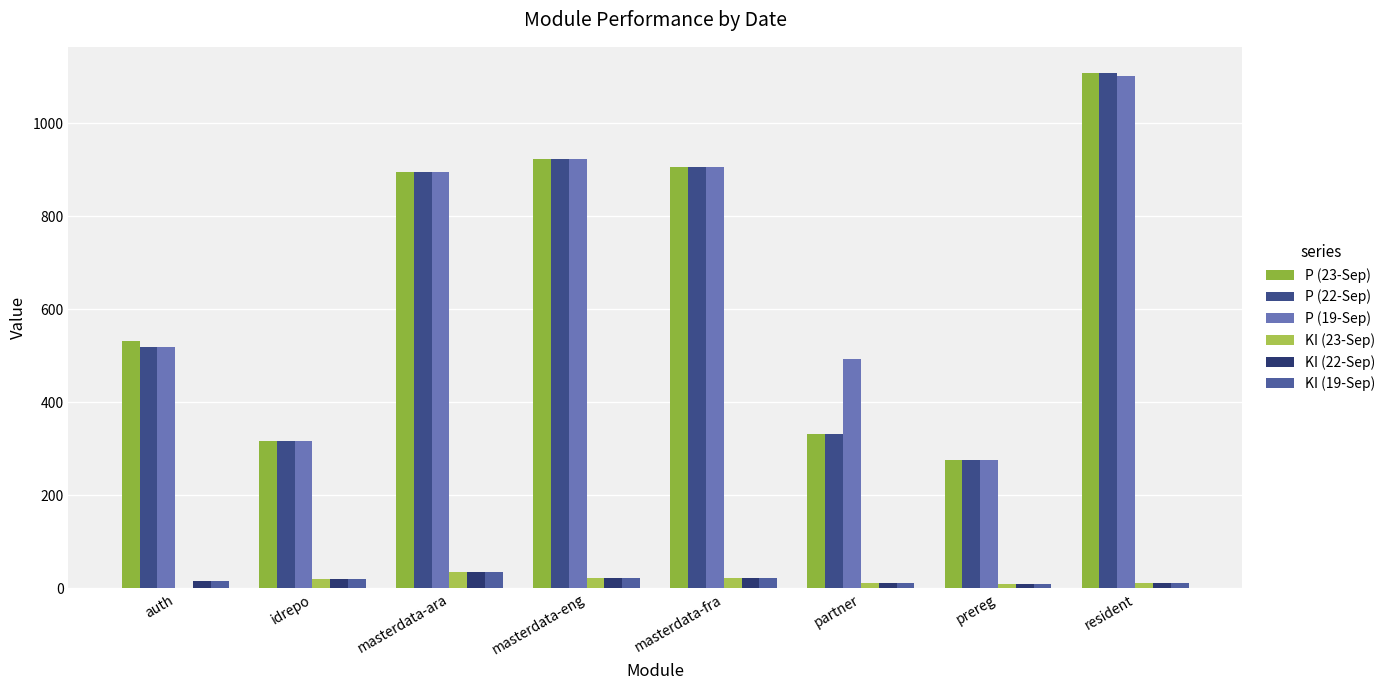

Which series has the largest total across all categories?

P (19-Sep)